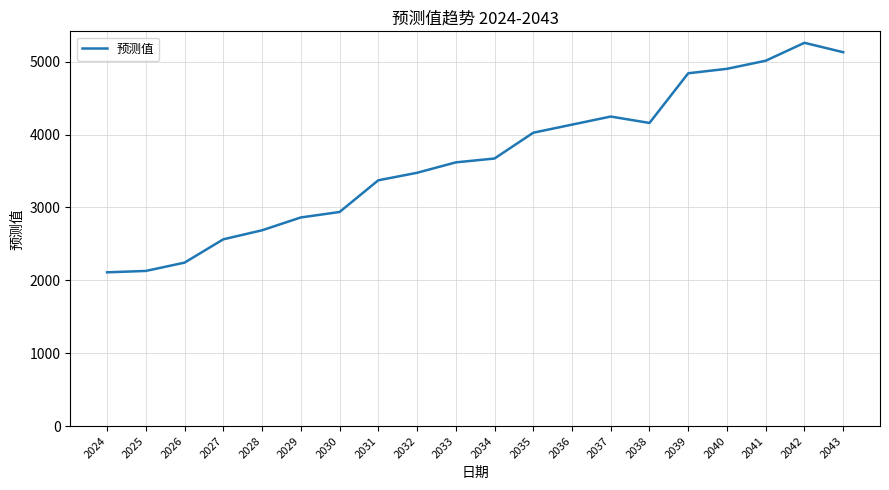

How many interior local peaks (higher than both neighbors) does the data have?

2